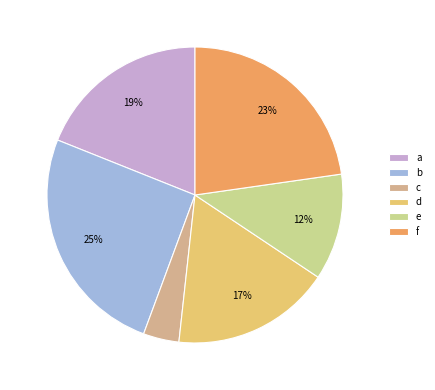

Approximately how many times larger is the value at b compared to a?

1.3